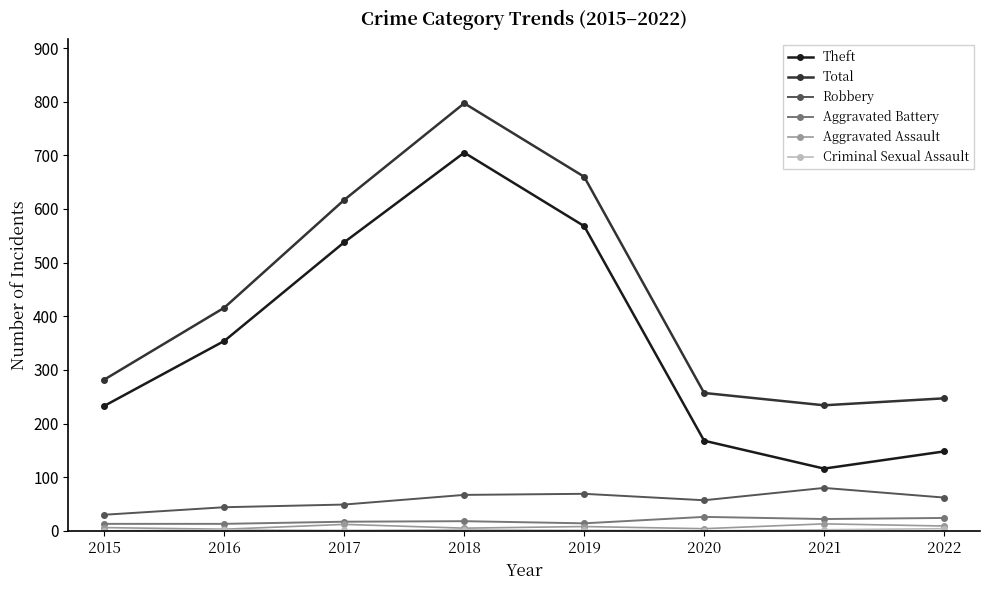

In Aggravated Battery, how many points are higher than both neighbors (excluding endpoints)?

2